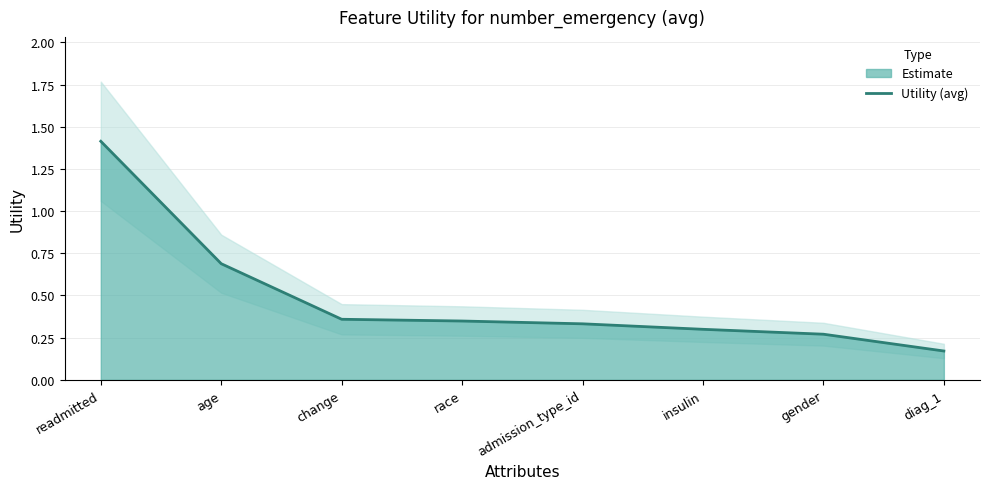

At which label does Utility (avg) reach its peak?

readmitted